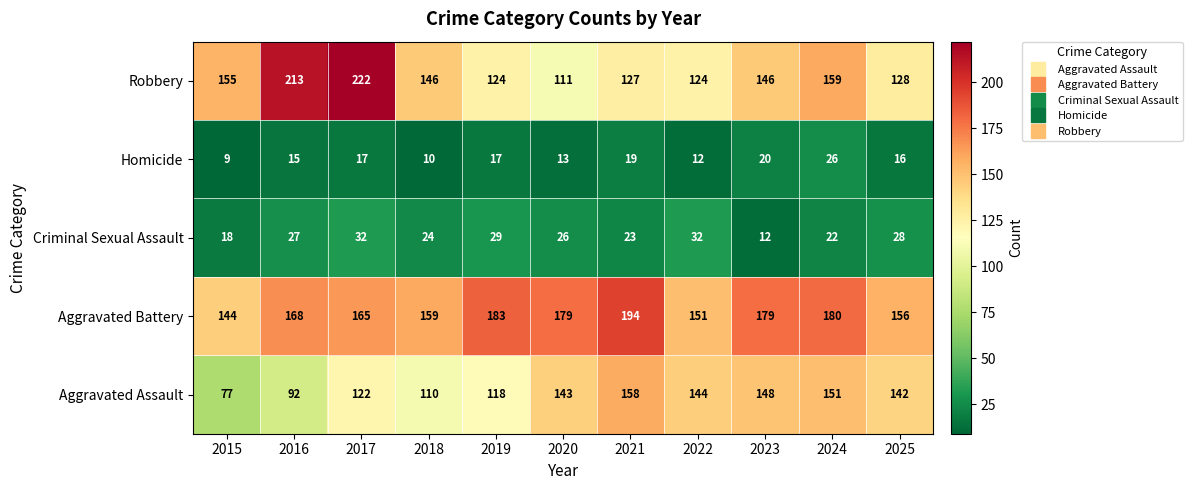

The value of Aggravated Battery at 2019 is 268. True or false?

False